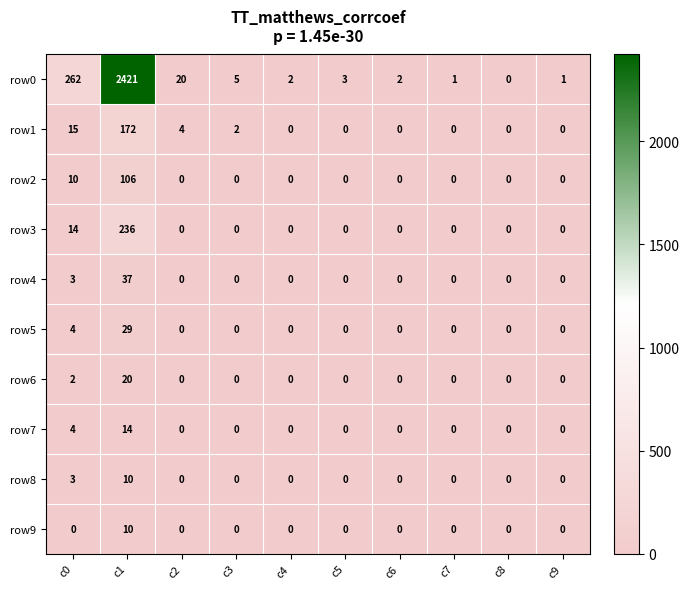

Which series has the largest total across all categories?

row0